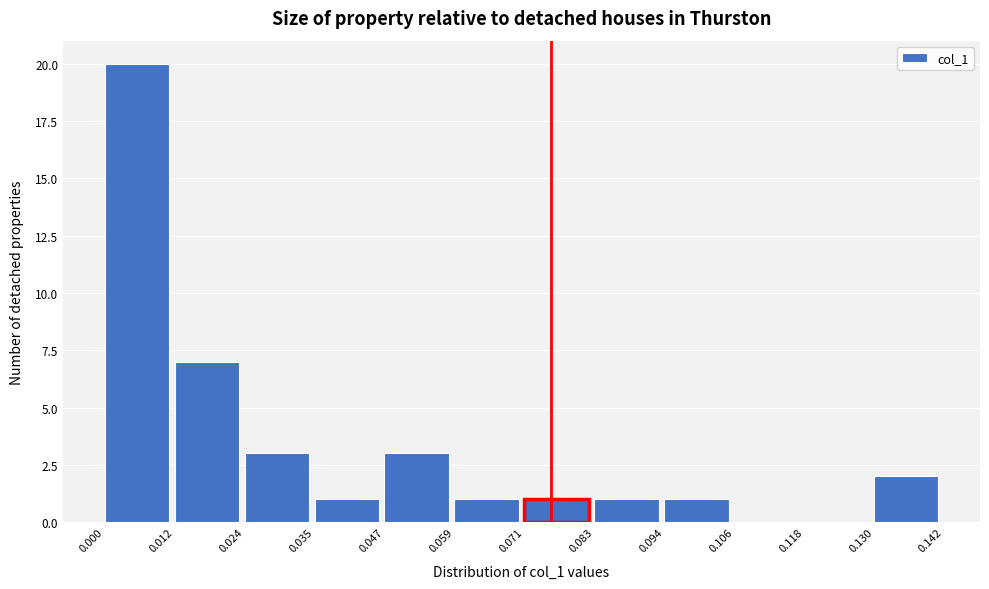

How tall is the bar that spans 0.047 to 0.059 on the x-axis? The values are not printed on the chart, so give them approximately, as read against the axis.

3